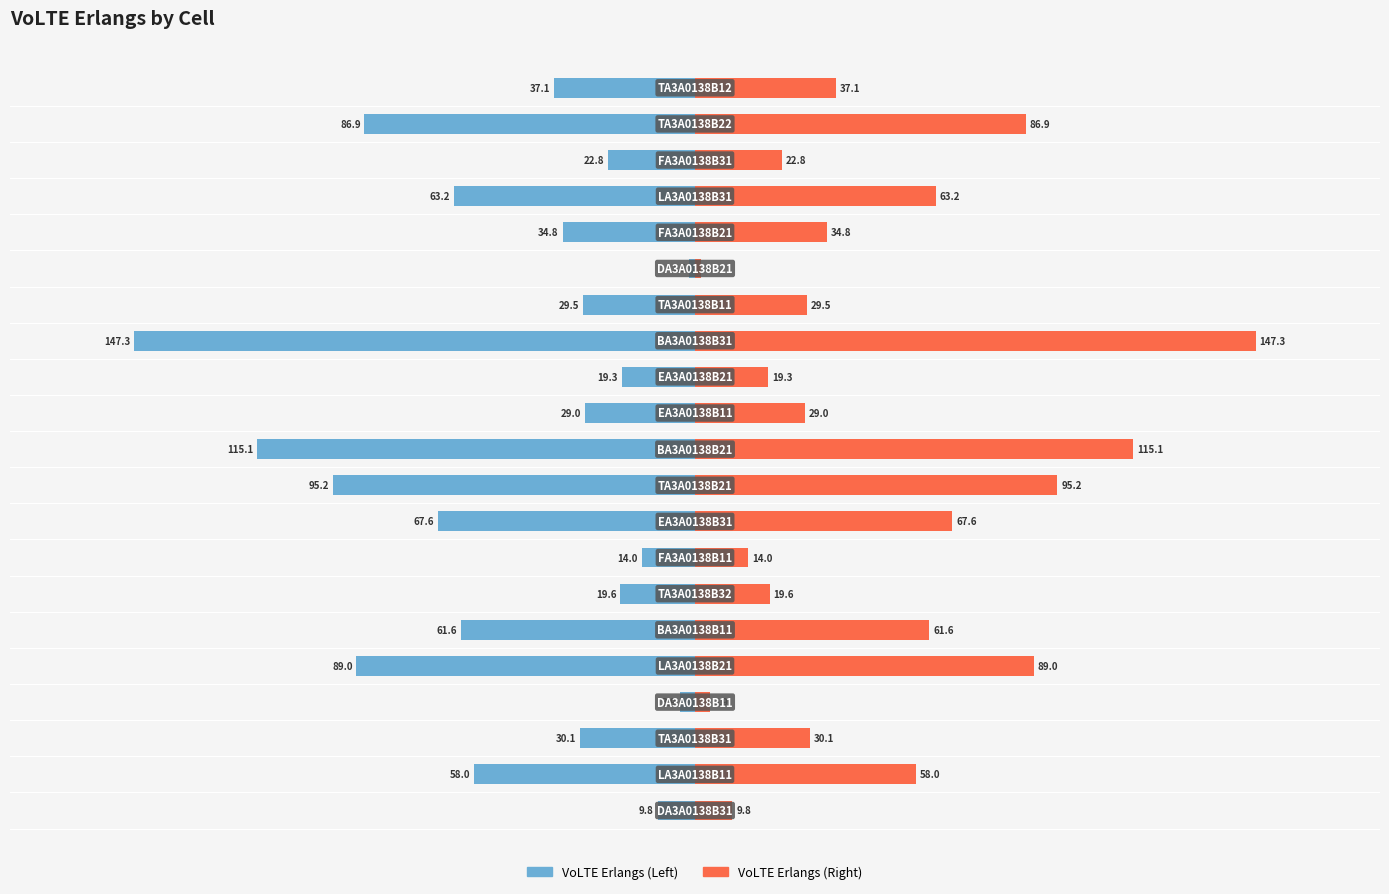

What are all the series names shown in the legend?

VoLTE Erlangs (Left), VoLTE Erlangs